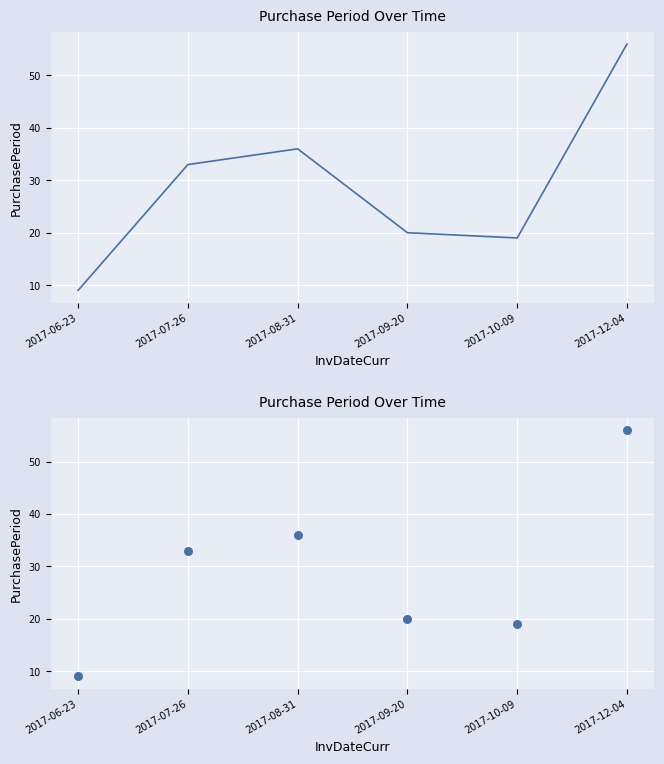

What is the change in value from 2017-07-26 to 2017-12-04?

+23